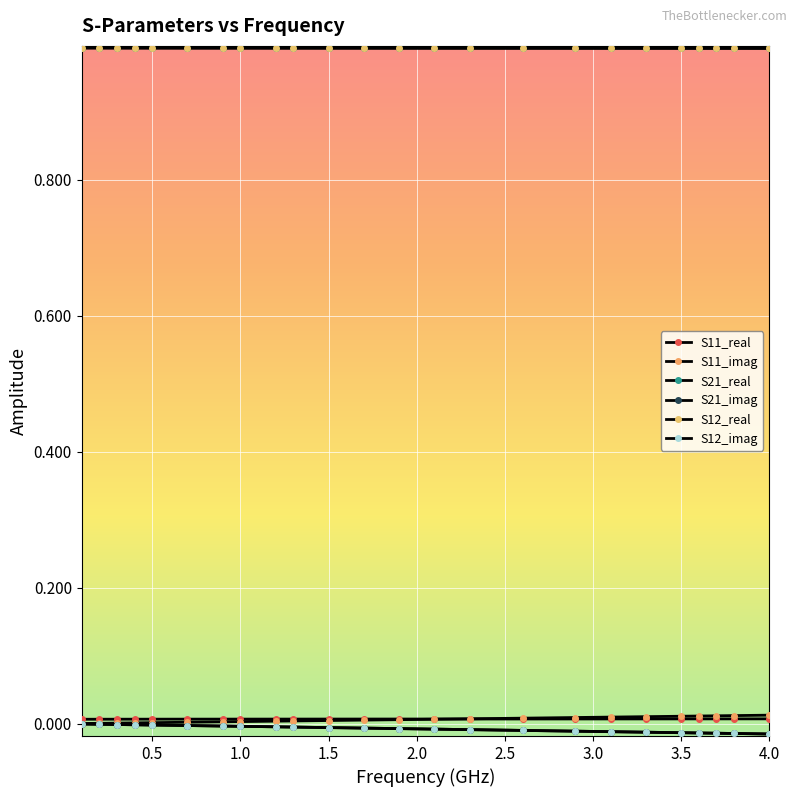

Is this an area chart (filled region under the line)?

No